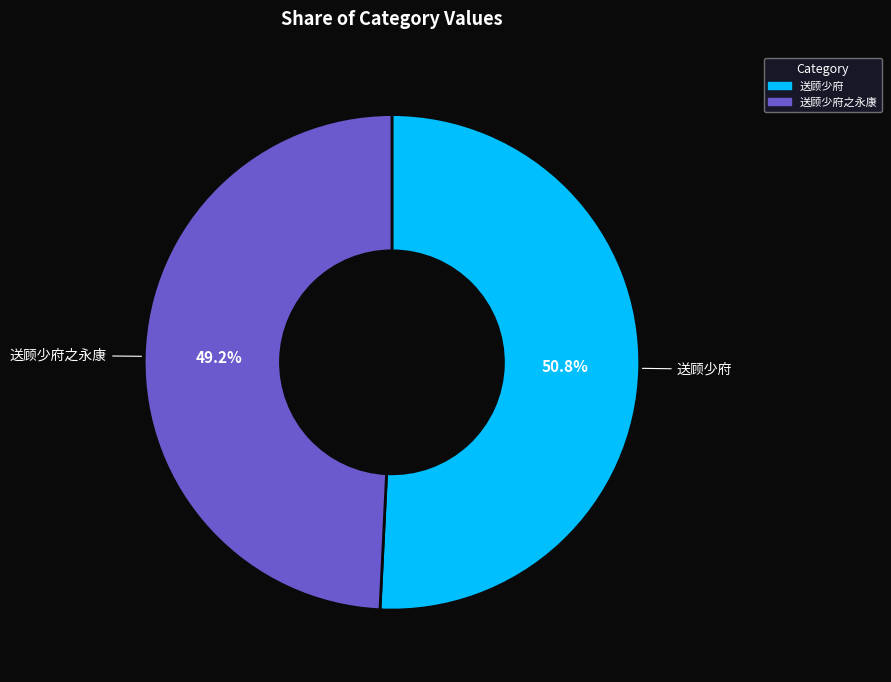

To the nearest percent, what is the combined percentage of 送顾少府之永康 and 送顾少府?

100%